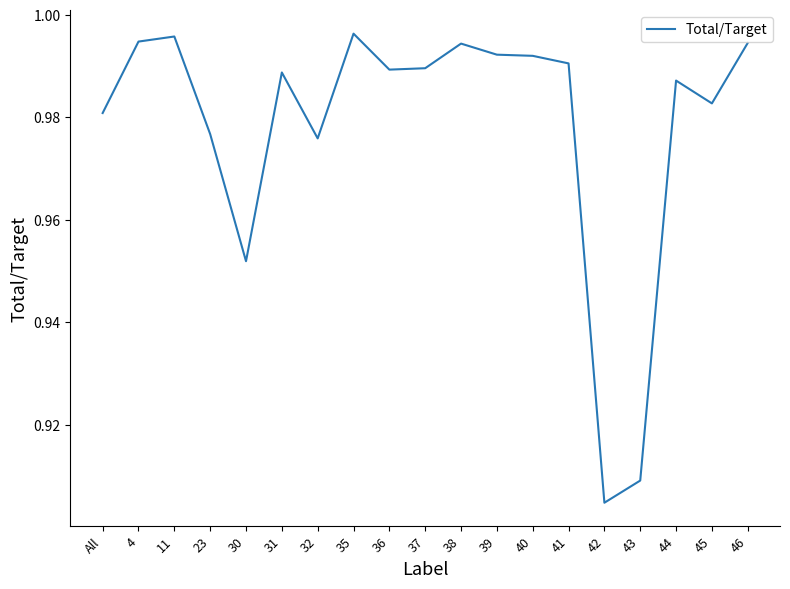

At which category does the chart reach its minimum across all series?

42